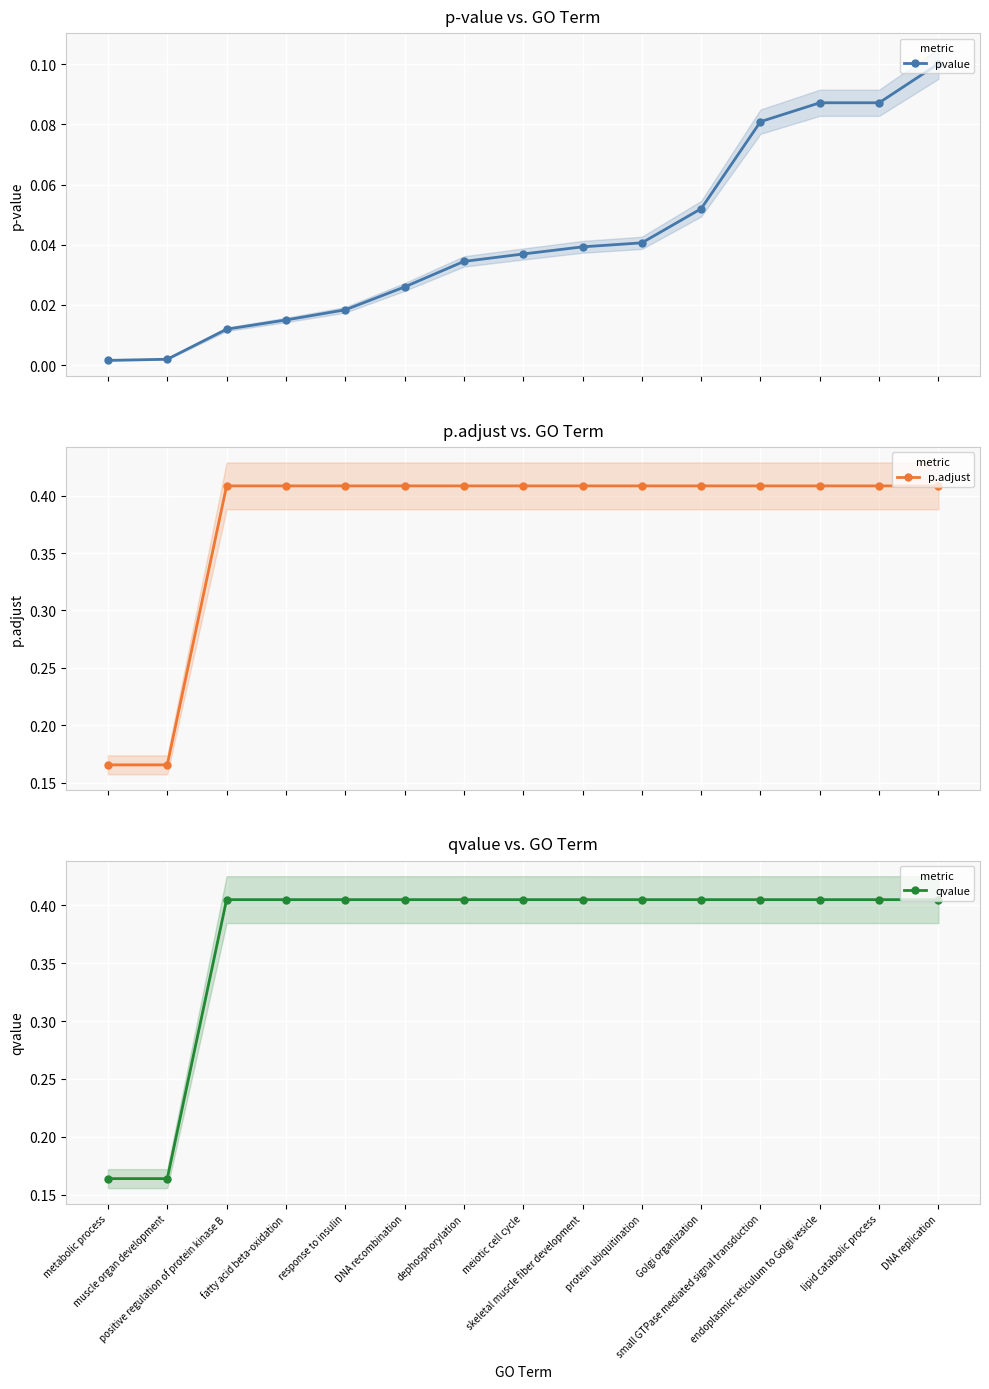

Read the qvalue value at metabolic process.

0.2